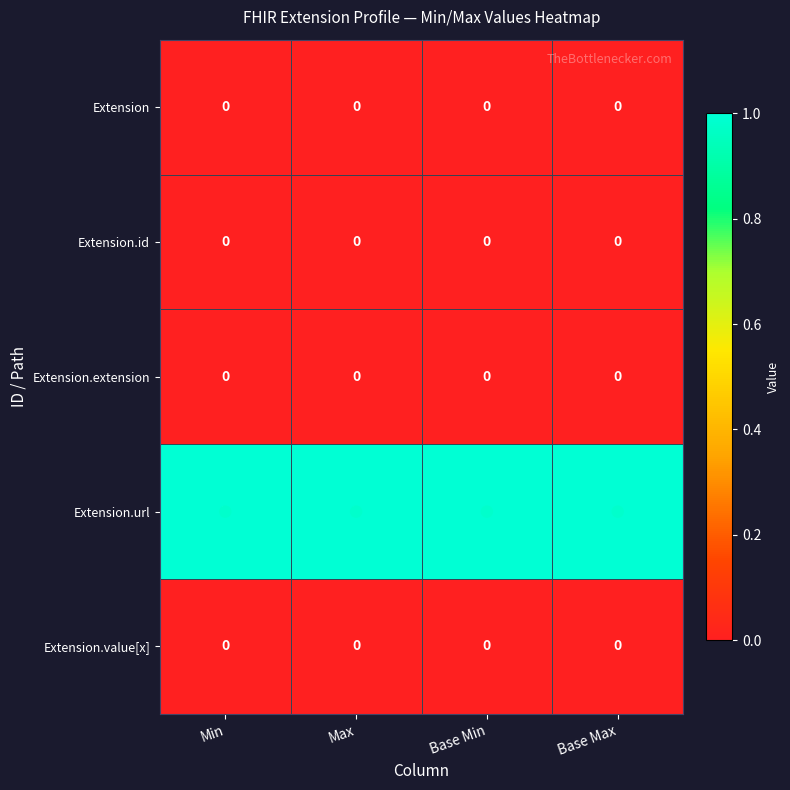

At how many categories does at least one series exceed 0?

4